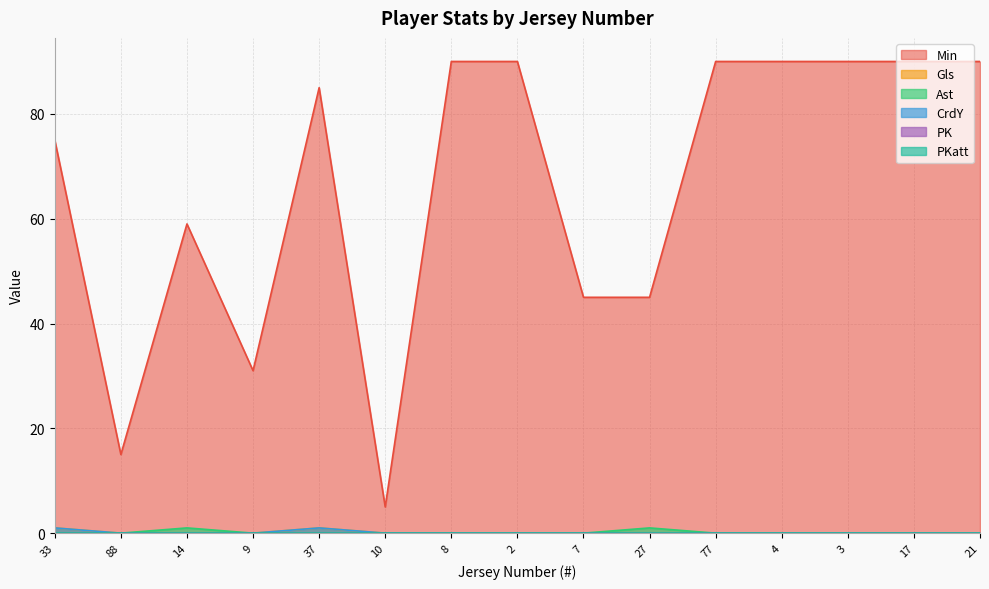

At which category does Min reach its first local valley?

88